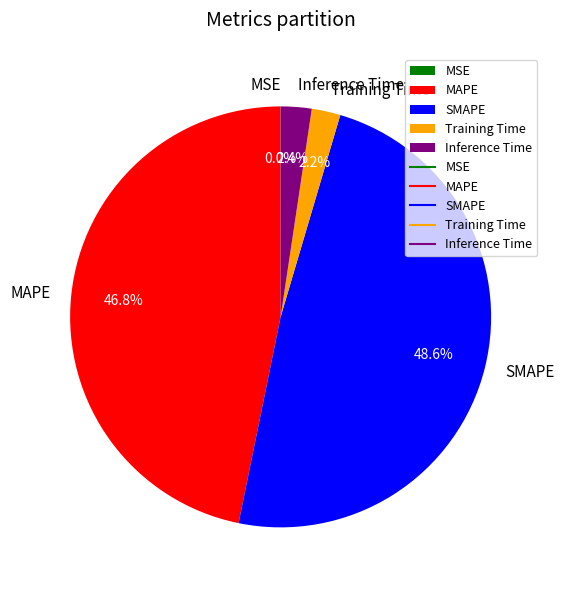

Which category has the biggest portion of the pie?

SMAPE